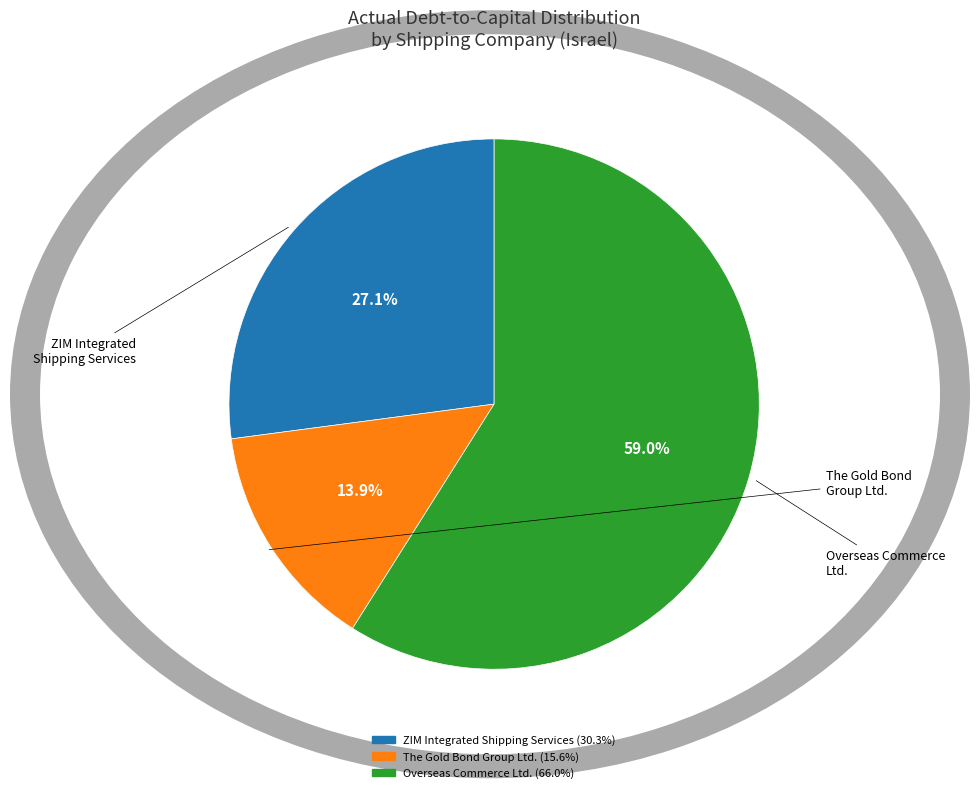

Is there any slice that represents more than half of the pie?

Yes